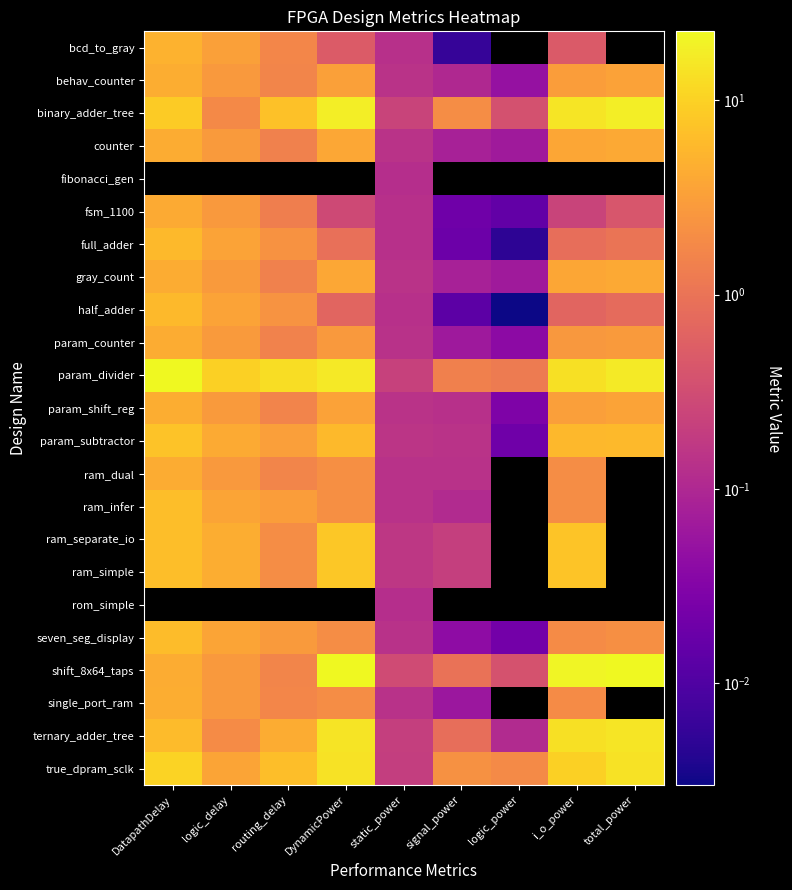

What is the highest value of the behav_counter series?

4.4